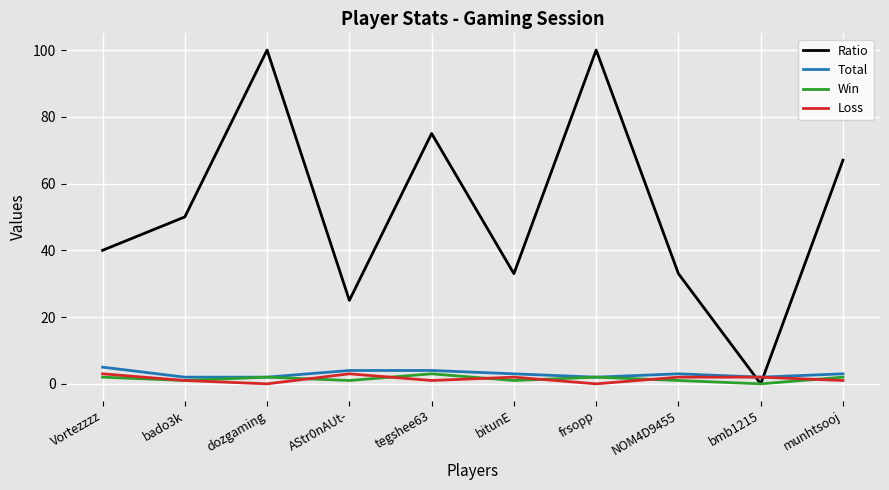

What is the difference between the Loss values at dozgaming and munhtsooj?

1